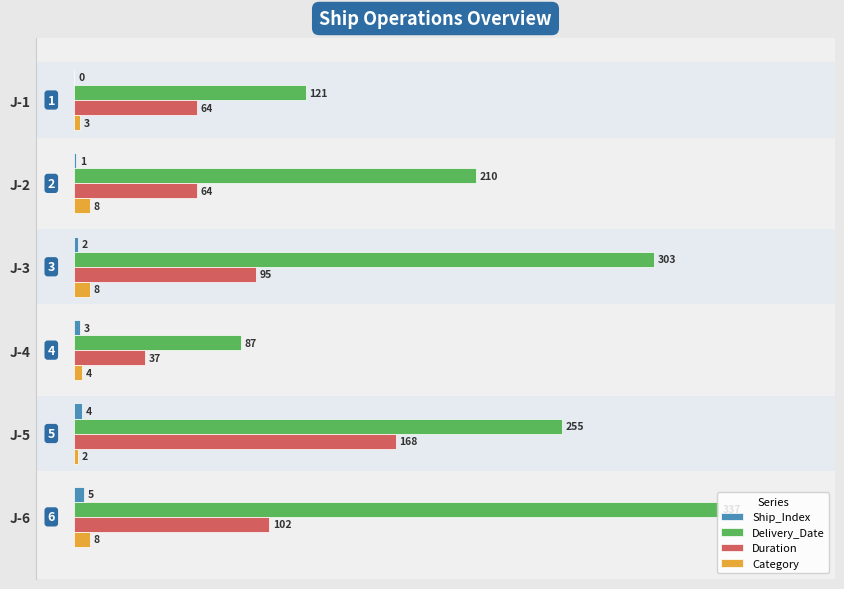

How many Delivery_Date values are between 121 and 303?

4